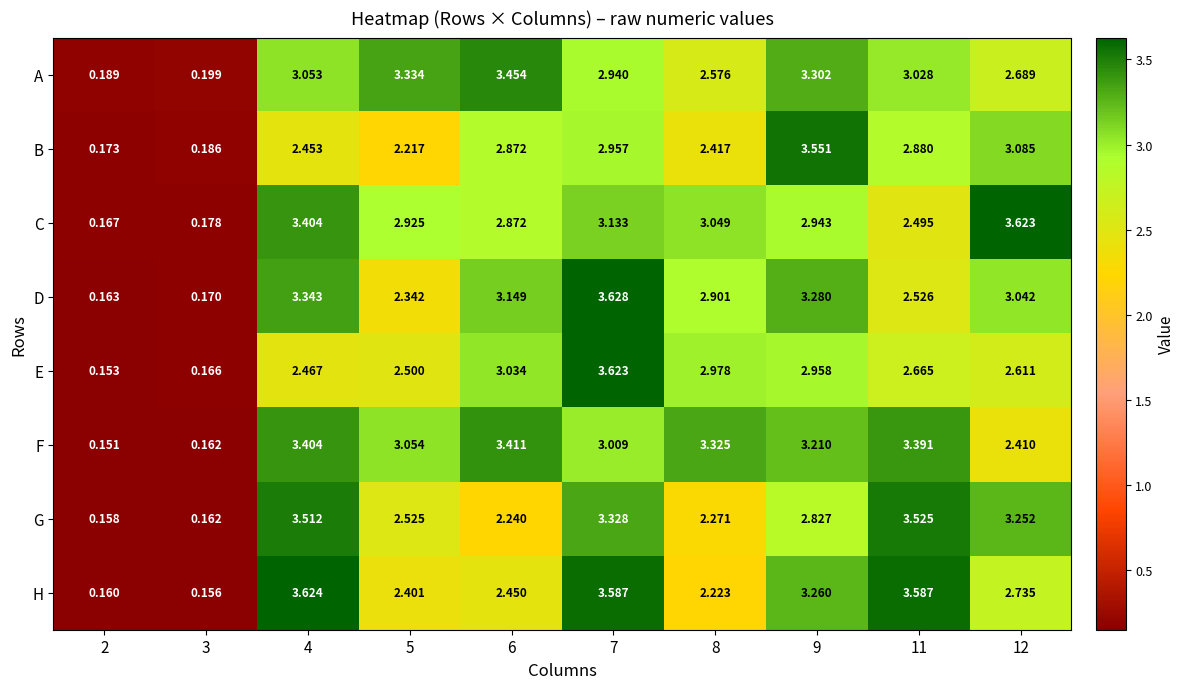

Rank the series at 8 from lowest to highest value.

H, G, B, A, D, E, C, F